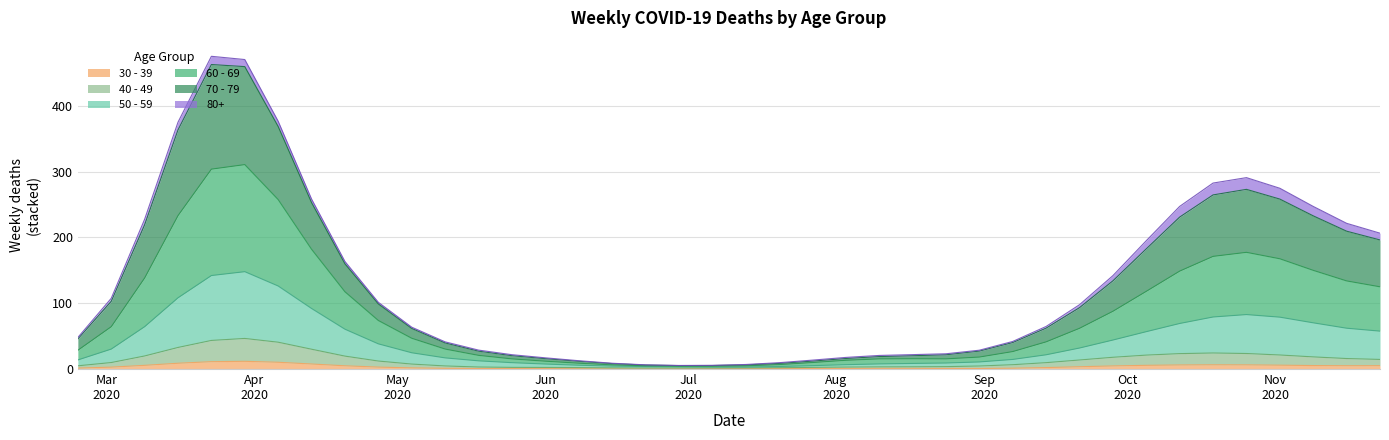

What is the maximum value for 30 - 39?

11.7